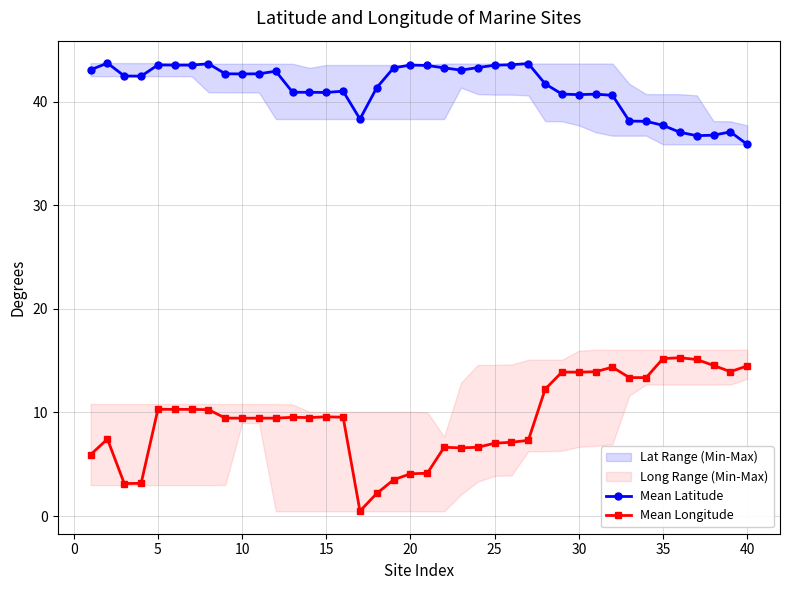

True or false: Mean Longitude and Mean Latitude cross at least once.

False